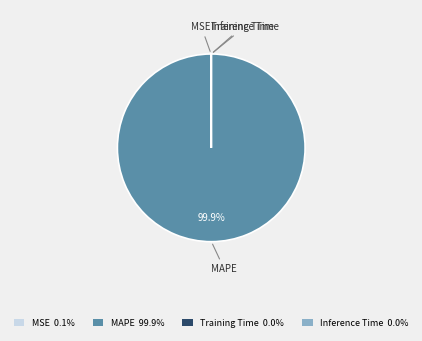

What is the largest slice in the pie chart?

MAPE